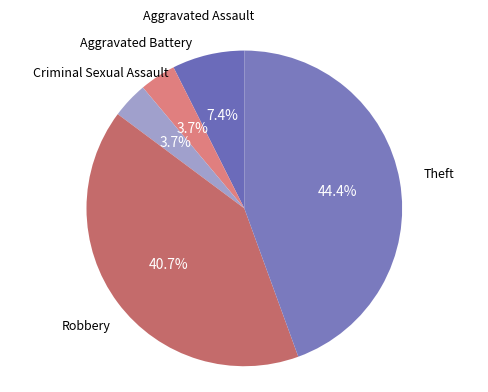

Combined, what portion of the pie is Robbery and Aggravated Battery?

44.4%